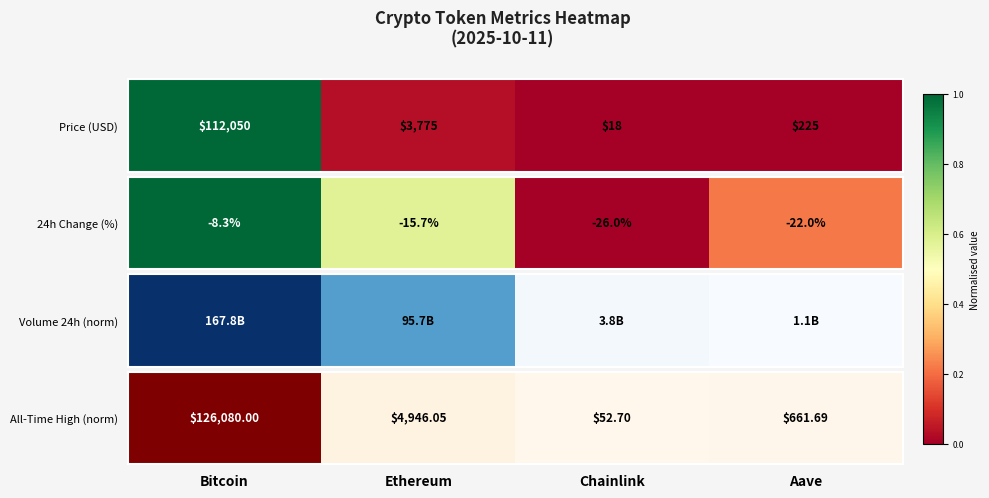

What is the difference between the maximum and second lowest values?

1.0